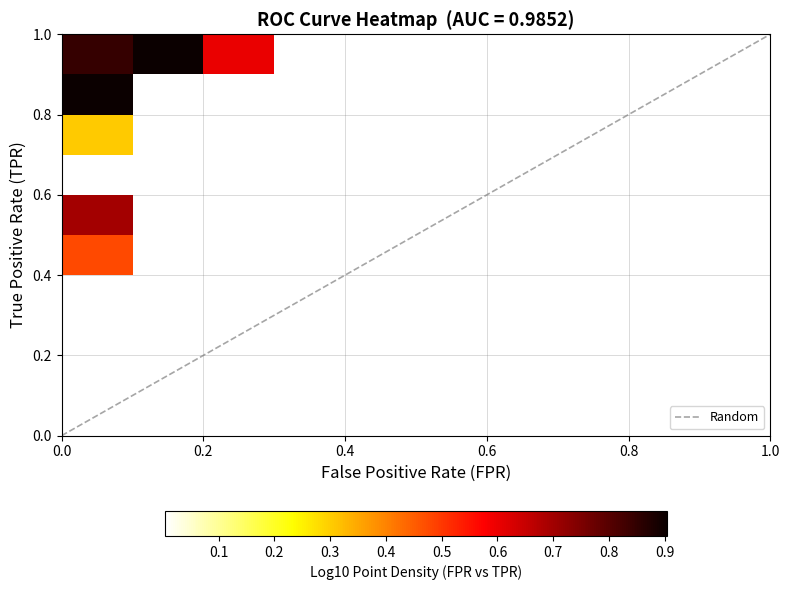

What is the difference between the maximum and minimum values in the tpr series?

0.6